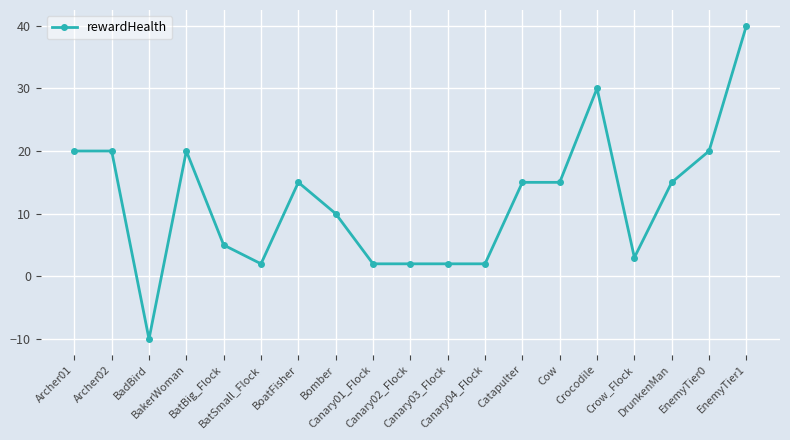

How many series are shown in this chart?

1